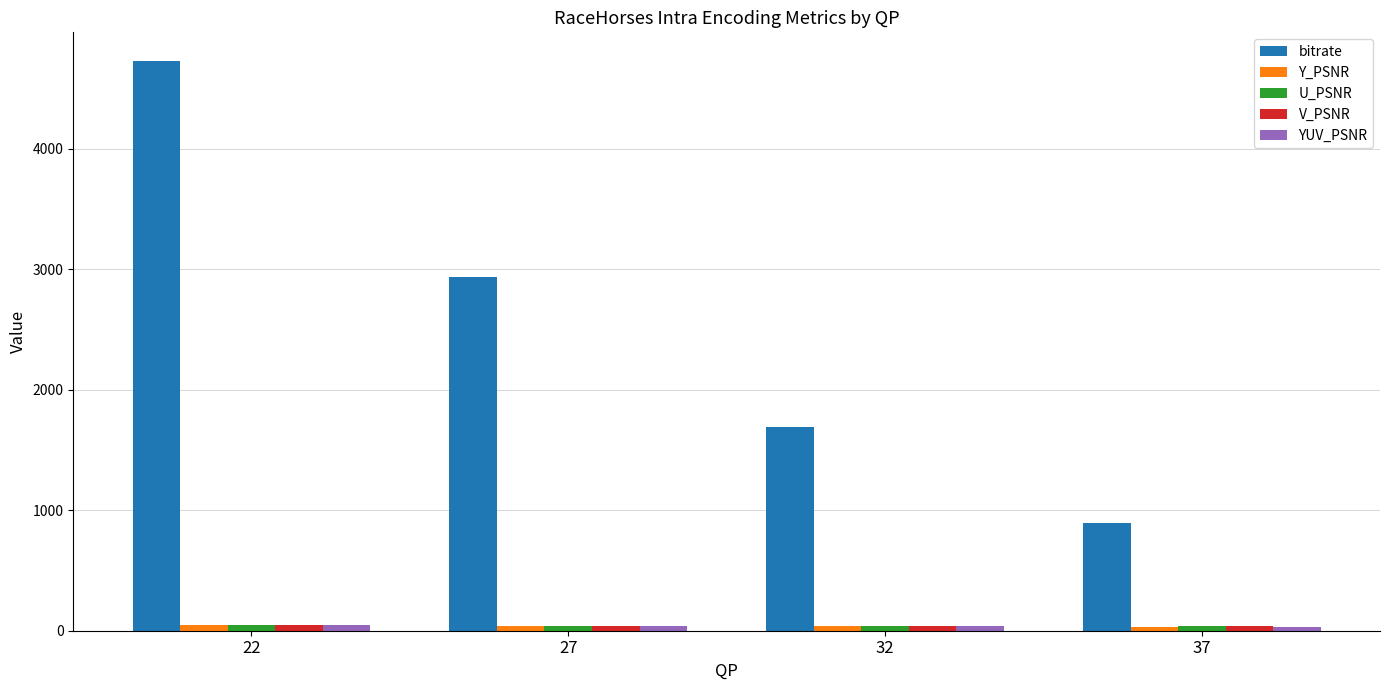

Which series has the largest range (max minus min)?

bitrate